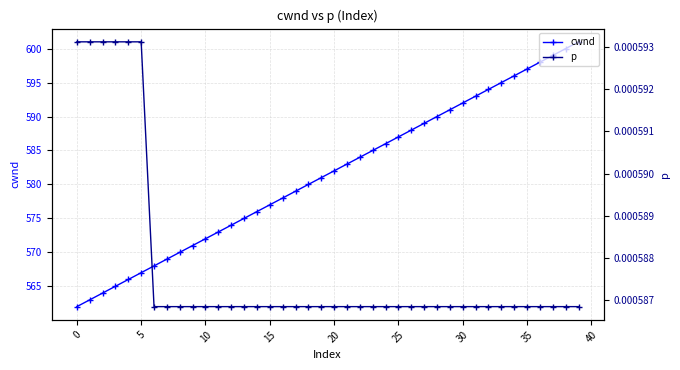

At which category does the chart reach its minimum across all series?

25